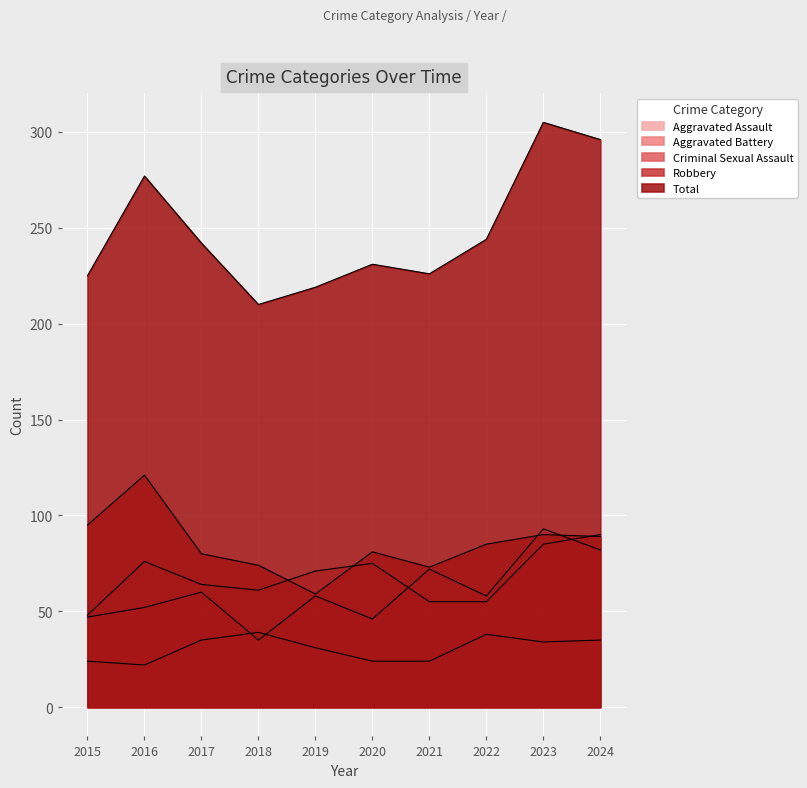

Reading right to left, list all the values displayed in this chart.

Aggravated Assault: 82	93	58	72	46	58	35	60	52	47
Aggravated Battery: 90	85	55	55	75	71	61	64	76	48
Criminal Sexual Assault: 35	34	38	24	24	31	39	35	22	24
Robbery: 89	90	85	73	81	59	74	80	121	95
Total: 296	305	244	226	231	219	210	242	277	225